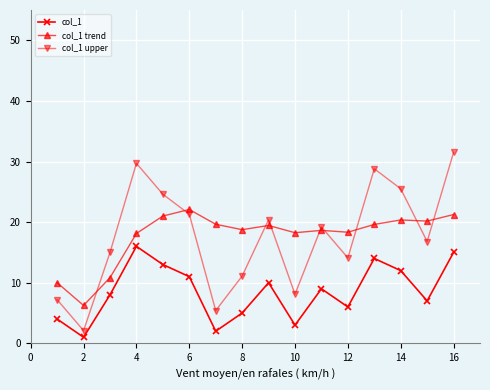

How many interior local peaks does the col_1 series have?

4